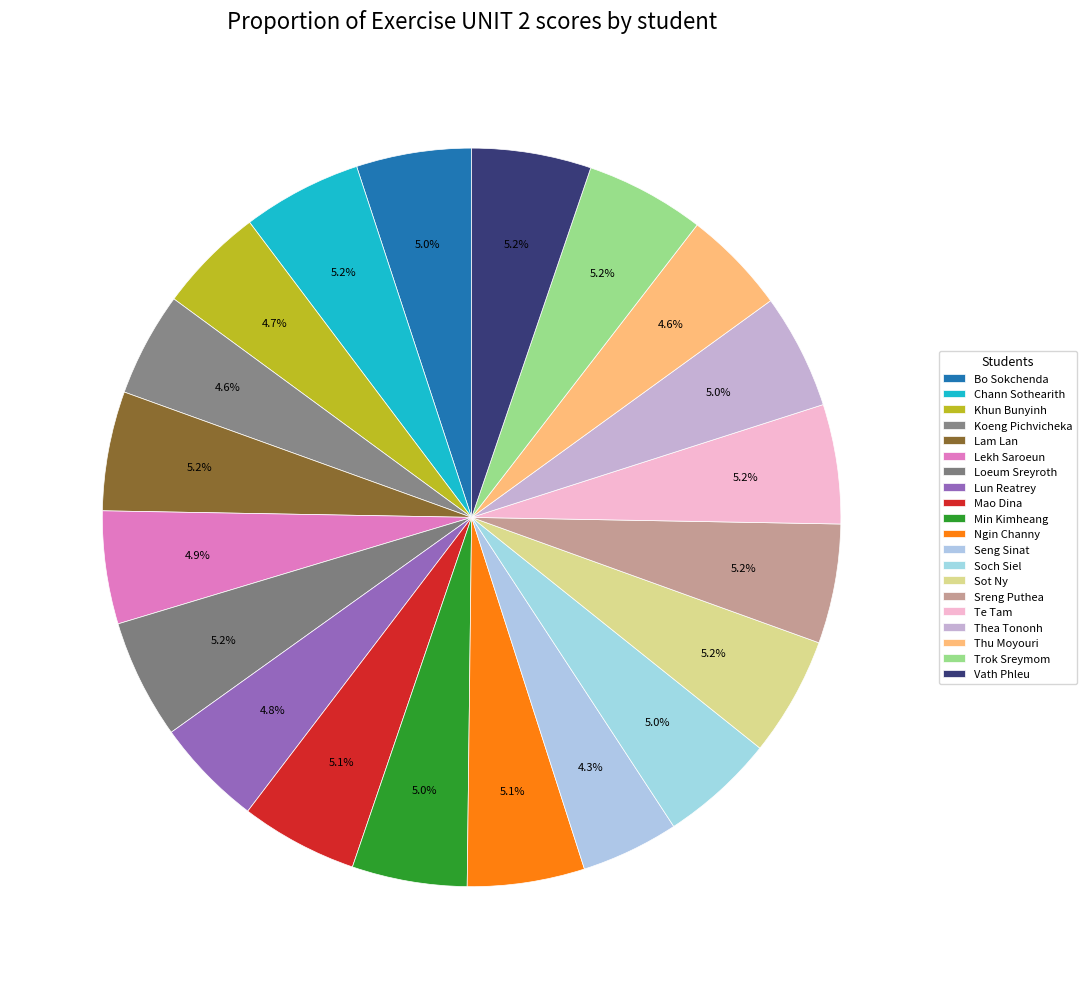

The Thu Moyouri slice represents 5% of the pie. True or false?

True